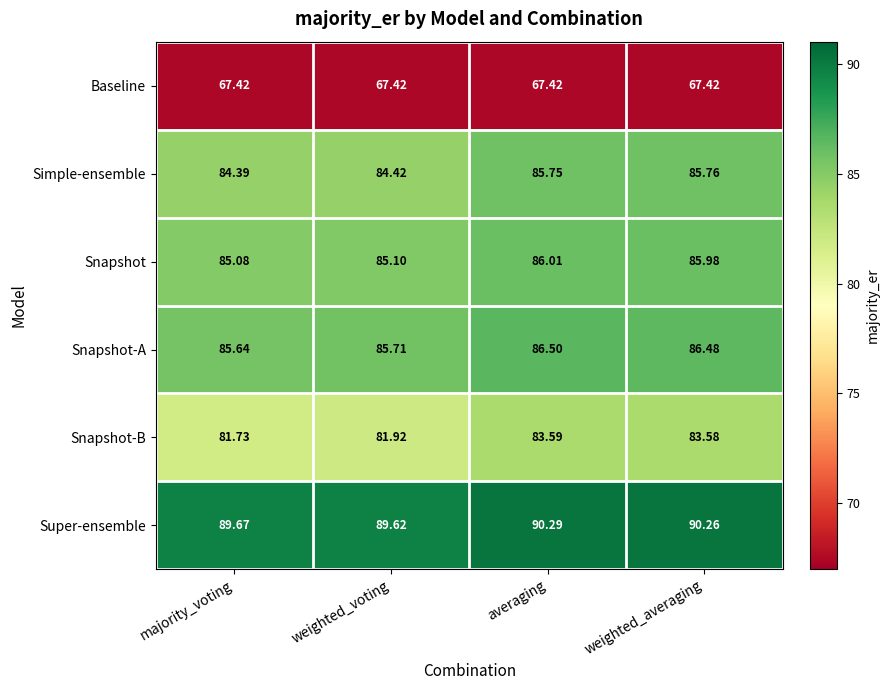

At which category is the sum across all series the highest?

averaging